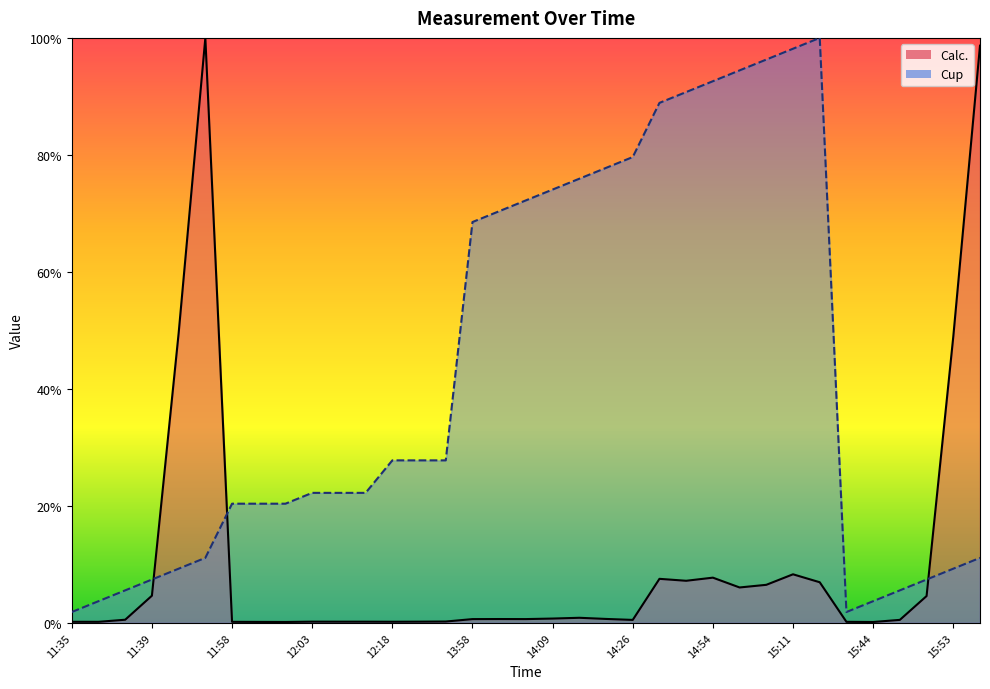

How many lines are shown in the chart?

2